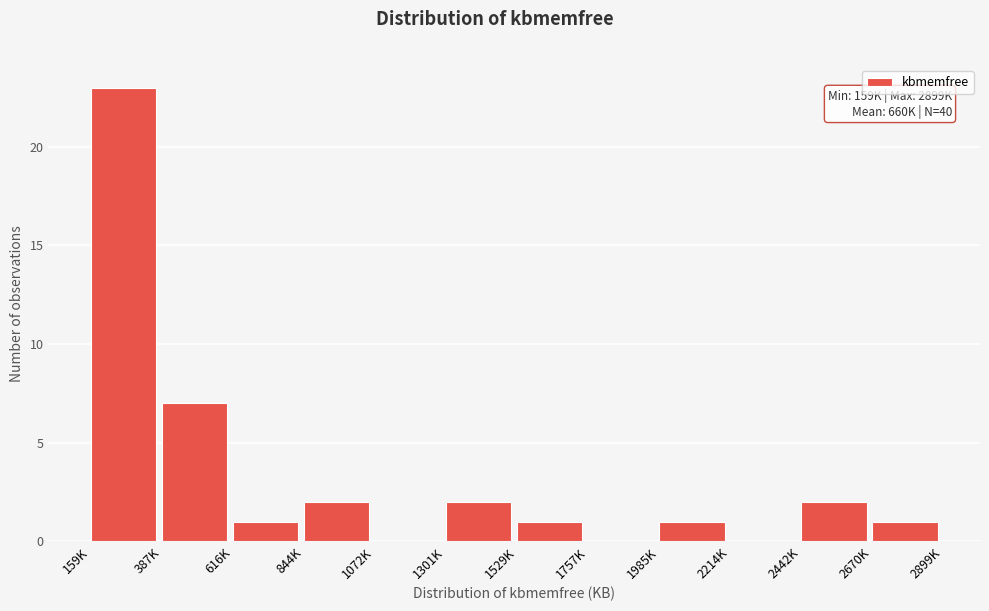

Reading right to left, extract all data points from this chart.

2670K=1	2442K=2	2214K=0	1985K=1	1757K=0	1529K=1	1301K=2	1072K=0	844K=2	616K=1	387K=7	159K=23